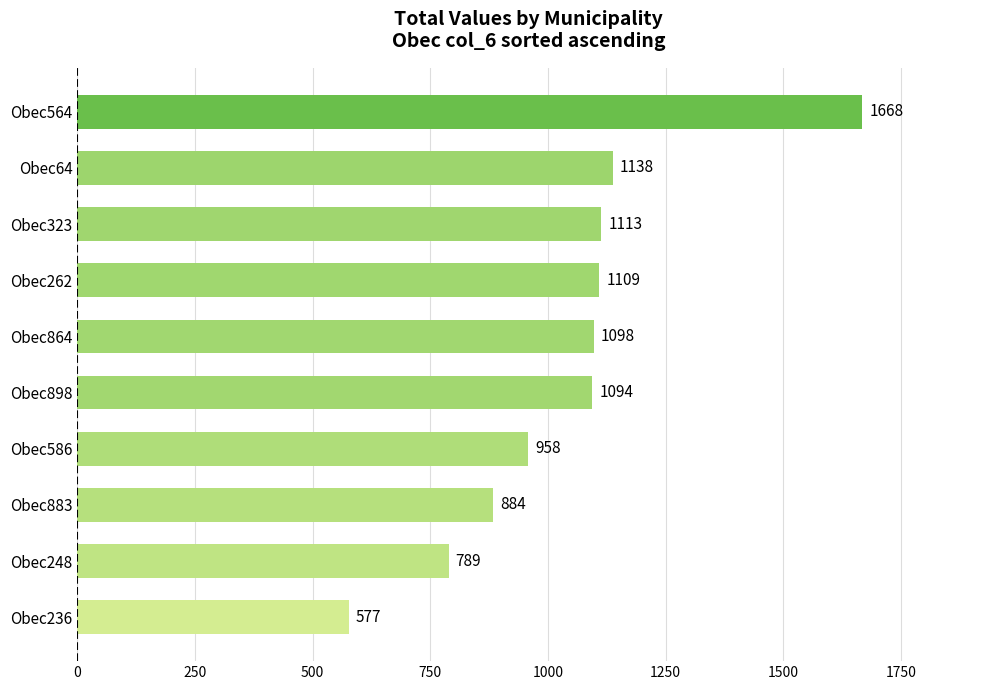

What is the average value?

1043